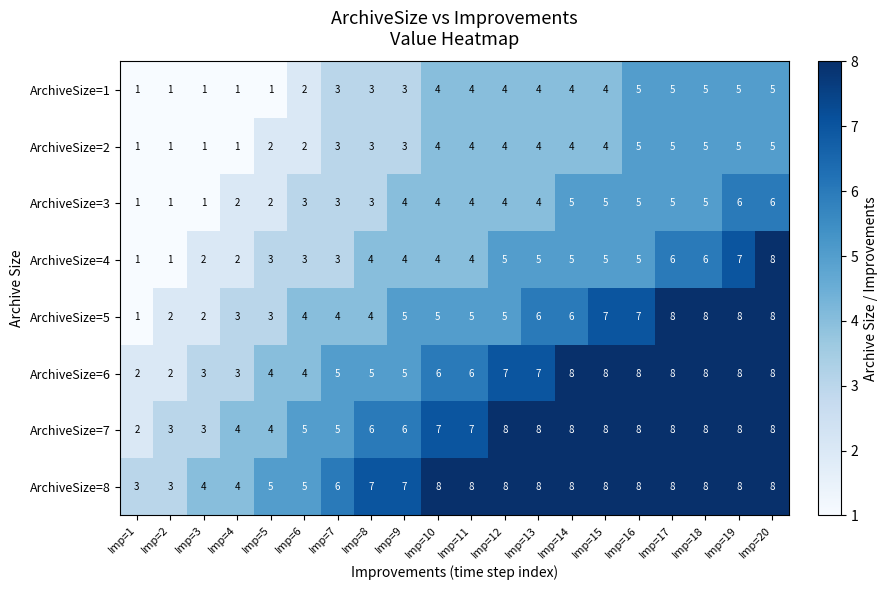

The ArchiveSize=1 series shows 1 at Imp=5. True or false?

True